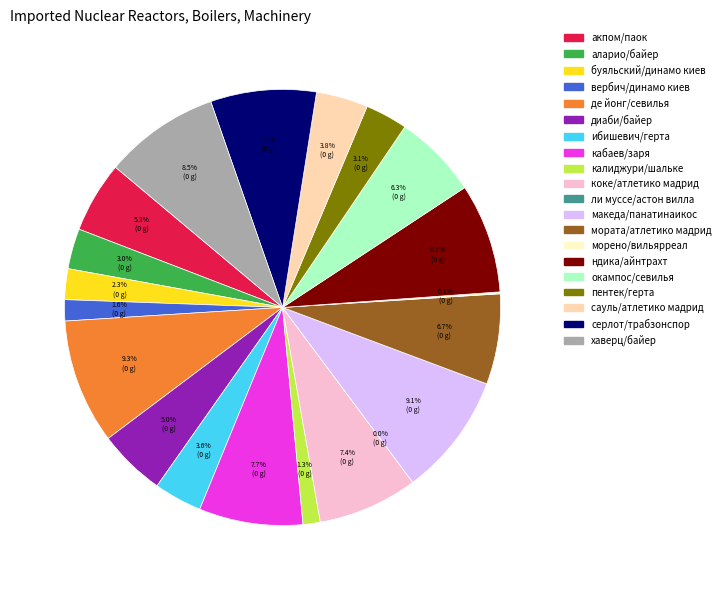

What percentage is NOT represented by ндика/айнтрахт?

91.9%